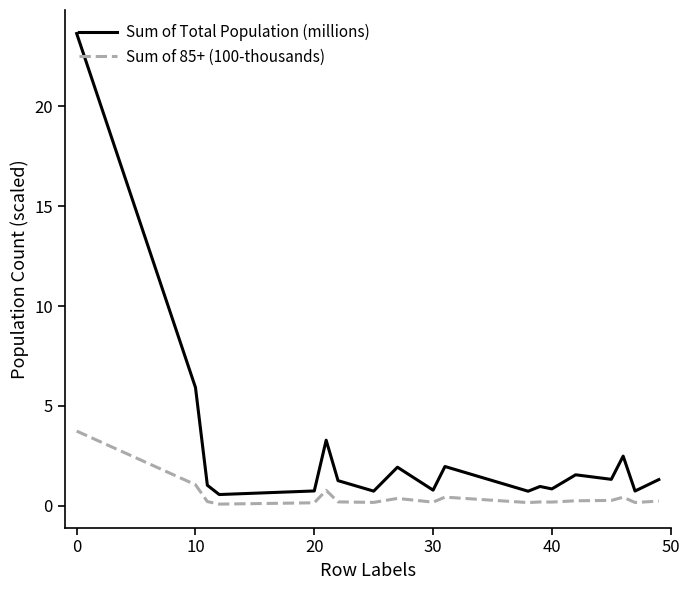

Which series has the largest total across all categories?

Sum of Total Population (millions)